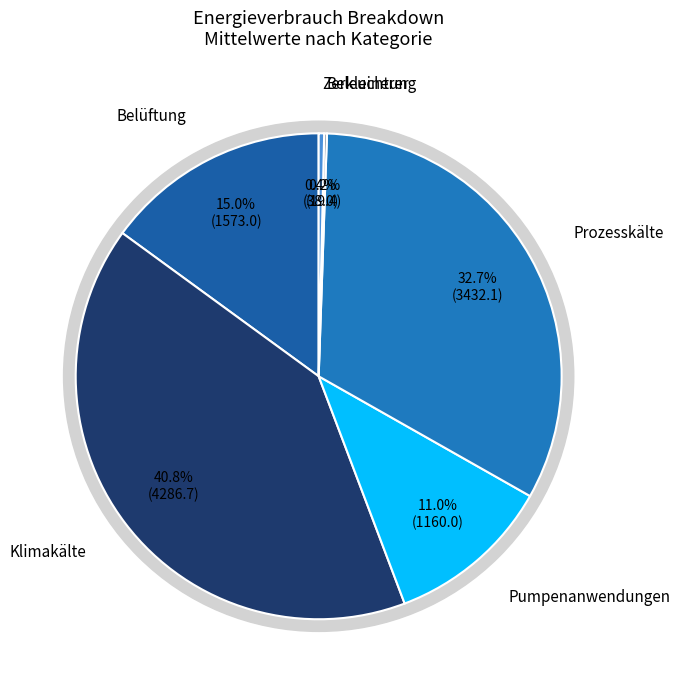

What is the change in value from Belüftung to Prozesskälte?

+1859.2